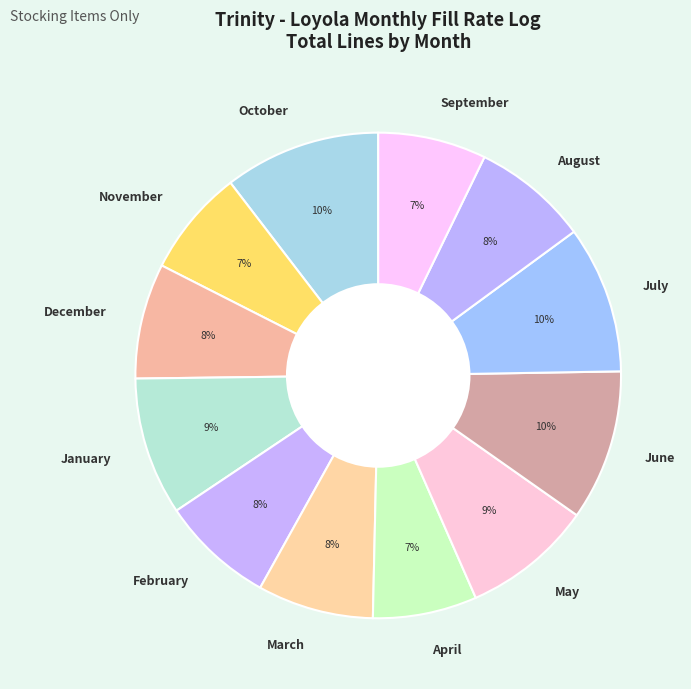

To the nearest percent, what is the difference between the largest and smallest slice percentages?

3%